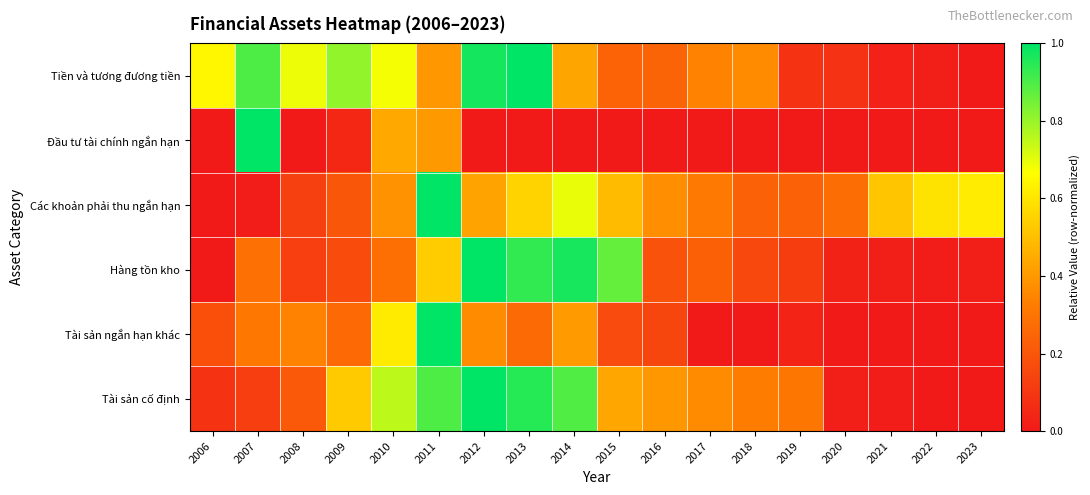

Reading right to left, extract all data points from this chart.

Tiền và tương đương tiền: 2023=0.0	2022=0.0	2021=0.0	2020=0.1	2019=0.1	2018=0.4	2017=0.3	2016=0.2	2015=0.2	2014=0.4	2013=1.0	2012=1.0	2011=0.4	2010=0.7	2009=0.8	2008=0.7	2007=0.9	2006=0.6
Đầu tư tài chính ngắn hạn: 2023=0.0	2022=0.0	2021=0.0	2020=0.0	2019=0.0	2018=0.0	2017=0.0	2016=0.0	2015=0.0	2014=0.0	2013=0.0	2012=0.0	2011=0.4	2010=0.4	2009=0.0	2008=0.0	2007=1.0	2006=0.0
Các khoản phải thu ngắn hạn: 2023=0.6	2022=0.6	2021=0.5	2020=0.3	2019=0.2	2018=0.2	2017=0.3	2016=0.4	2015=0.5	2014=0.7	2013=0.6	2012=0.4	2011=1.0	2010=0.4	2009=0.2	2008=0.1	2007=0.0	2006=0.0
Hàng tồn kho: 2023=0.0	2022=0.0	2021=0.0	2020=0.0	2019=0.1	2018=0.2	2017=0.2	2016=0.2	2015=0.9	2014=1.0	2013=0.9	2012=1.0	2011=0.5	2010=0.3	2009=0.2	2008=0.1	2007=0.3	2006=0.0
Tài sản ngắn hạn khác: 2023=0.0	2022=0.0	2021=0.0	2020=0.0	2019=0.0	2018=0.0	2017=0.0	2016=0.1	2015=0.2	2014=0.4	2013=0.3	2012=0.4	2011=1.0	2010=0.6	2009=0.3	2008=0.3	2007=0.3	2006=0.2
Tài sản cố định: 2023=0.0	2022=0.0	2021=0.0	2020=0.0	2019=0.3	2018=0.3	2017=0.4	2016=0.4	2015=0.4	2014=0.9	2013=0.9	2012=1.0	2011=0.9	2010=0.8	2009=0.5	2008=0.2	2007=0.1	2006=0.1